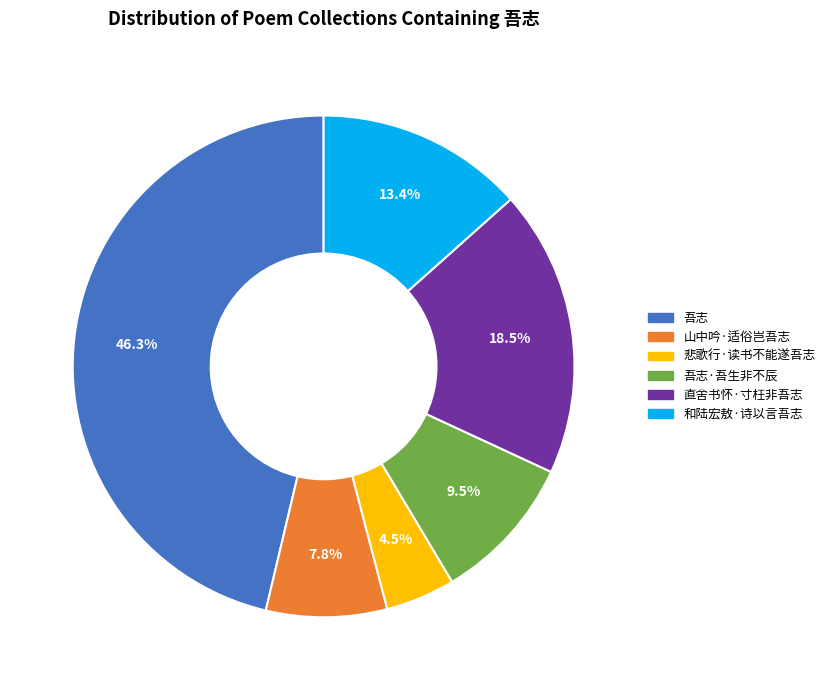

Does any single category account for the majority?

No